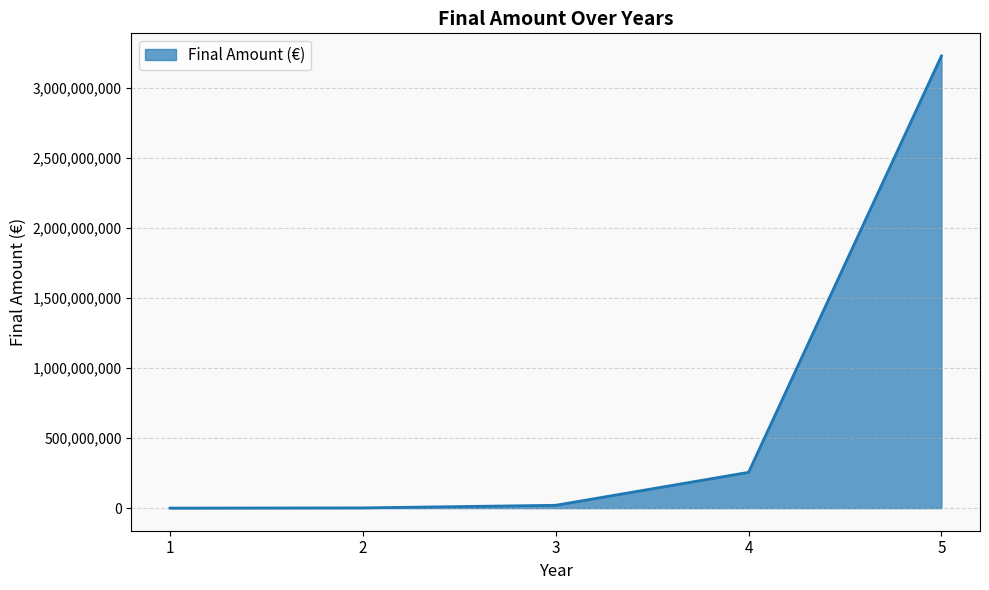

What is the difference between the maximum and minimum values?

3229986888.3